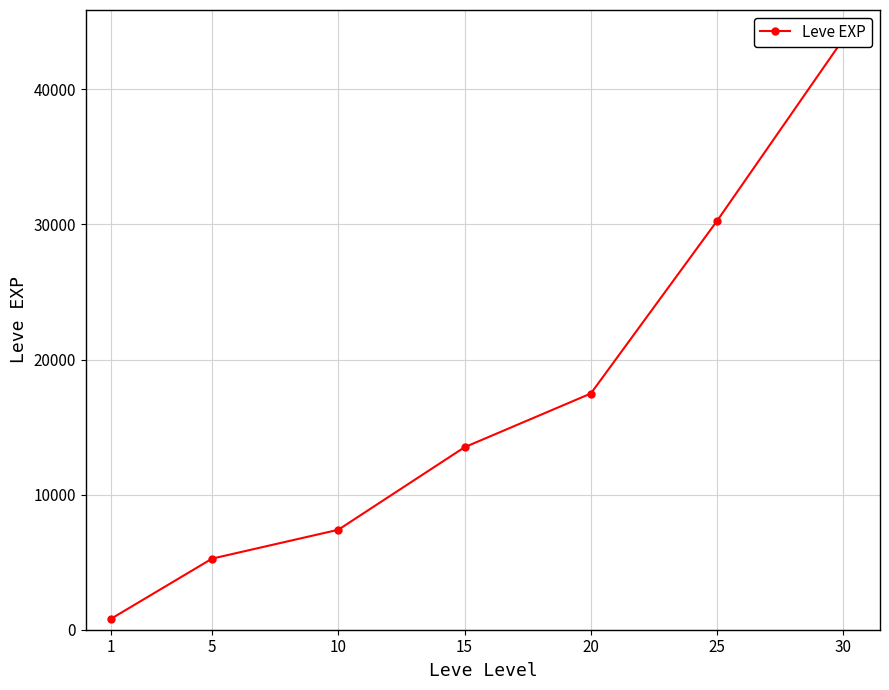

Reading left to right, list all the values displayed in this chart.

1=810.0	5=5261.7	10=7400.0	15=13510.0	20=17486.7	25=30270.0	30=43730.0